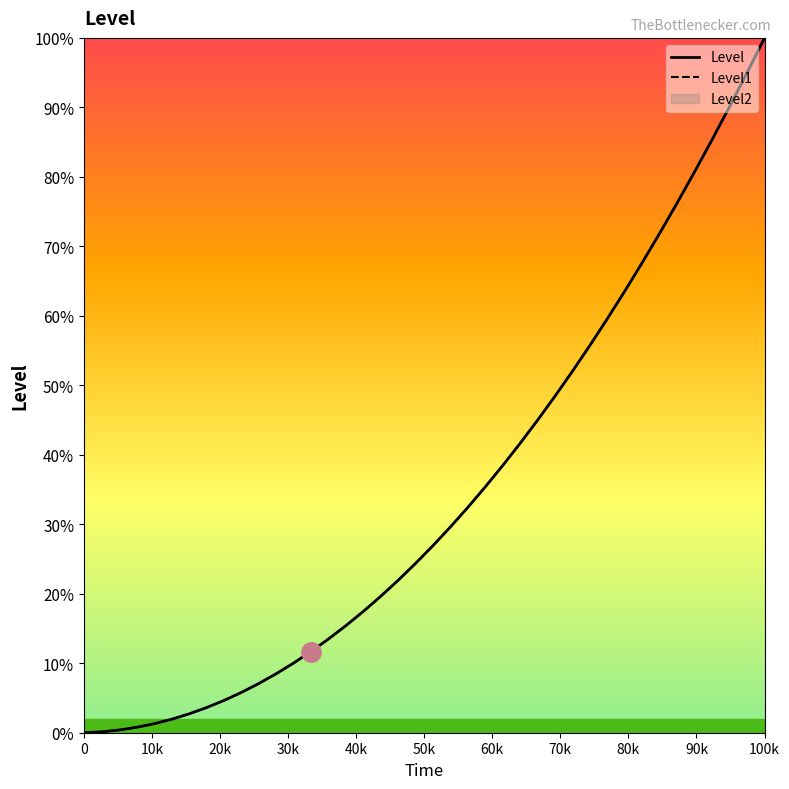

The value of Level1 at 90k is 1.9. True or false?

False